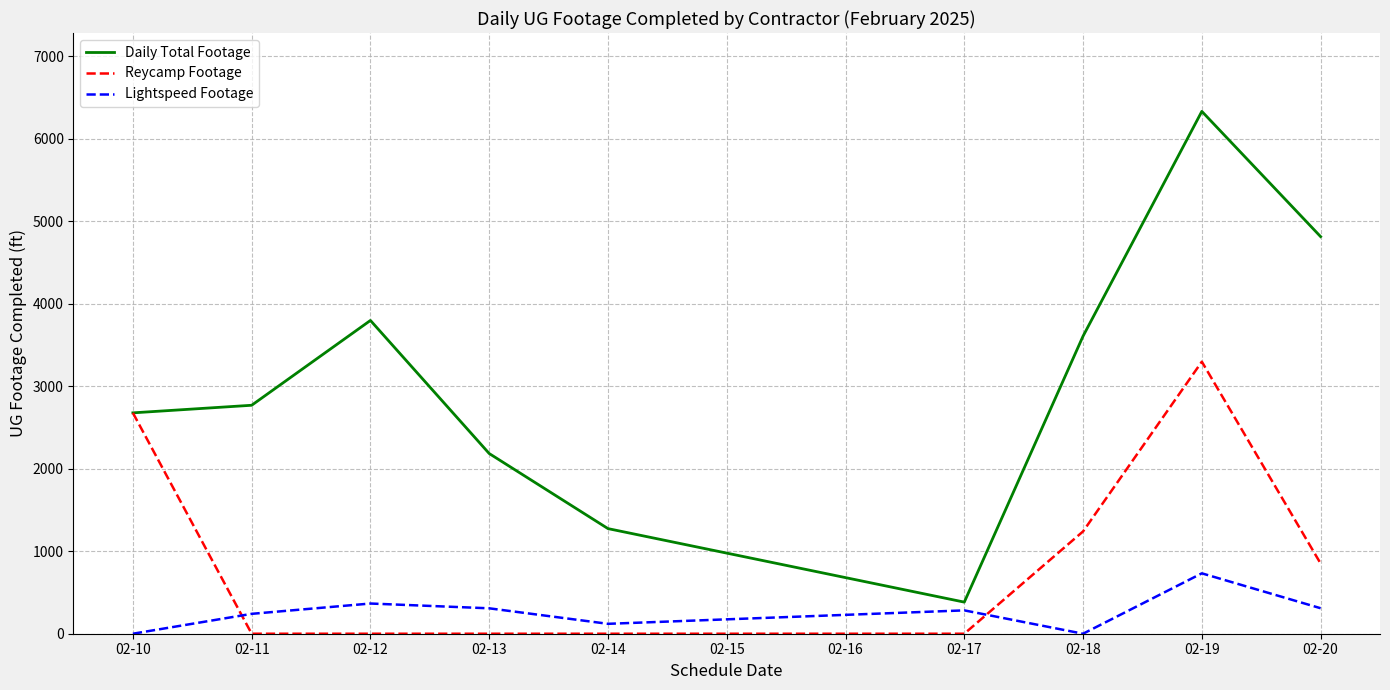

Where is the first local minimum for Lightspeed Footage?

02-14